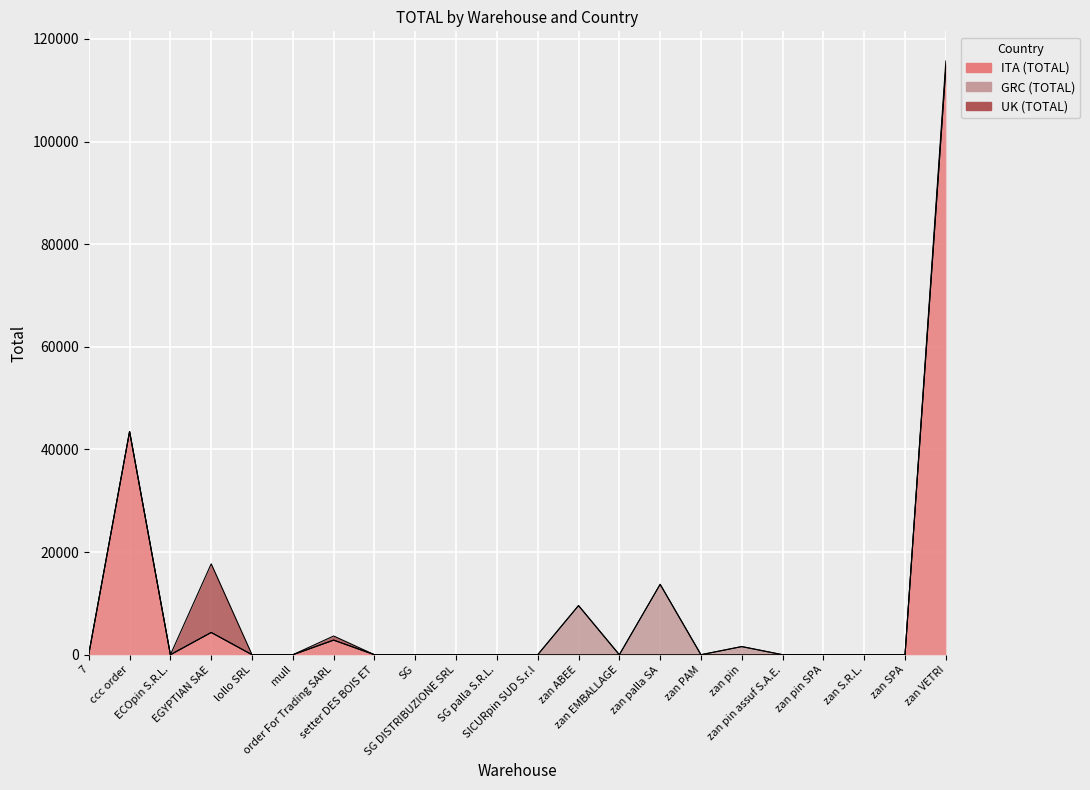

Which series has the largest total across all categories?

ITA (TOTAL)